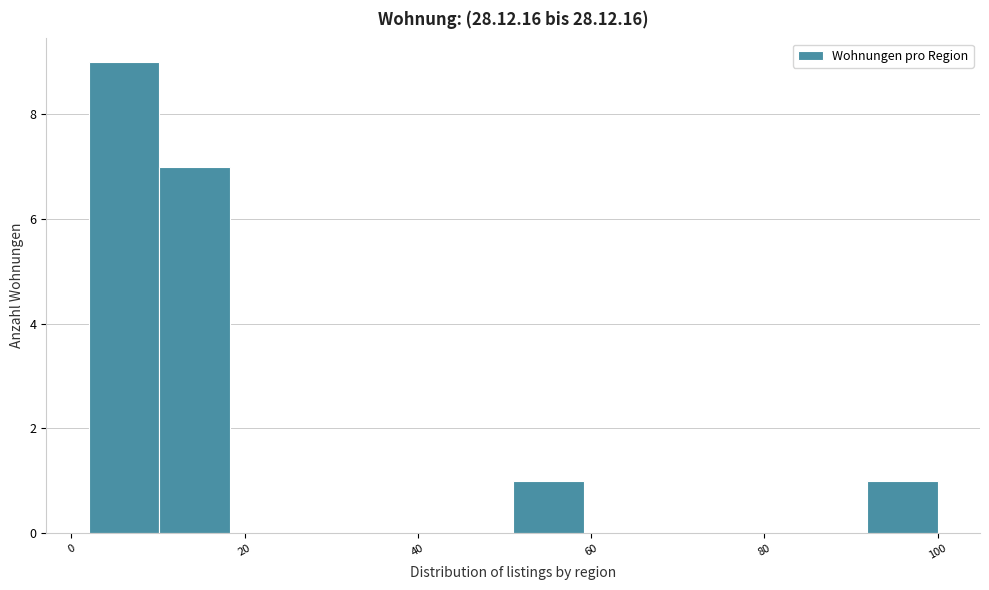

Reading left to right, transcribe this chart: for each bar, give the range it covers on the x-axis and its height. Neither the bar edges nor the heights are printed on the chart, so give them approximately, as read against the axes.

2 to 10: 9
10 to 18: 7
18 to 26: 0
26 to 34: 0
34 to 42: 0
42 to 52: 0
52 to 60: 1
60 to 68: 0
68 to 76: 0
76 to 84: 0
84 to 92: 0
92 to 100: 1